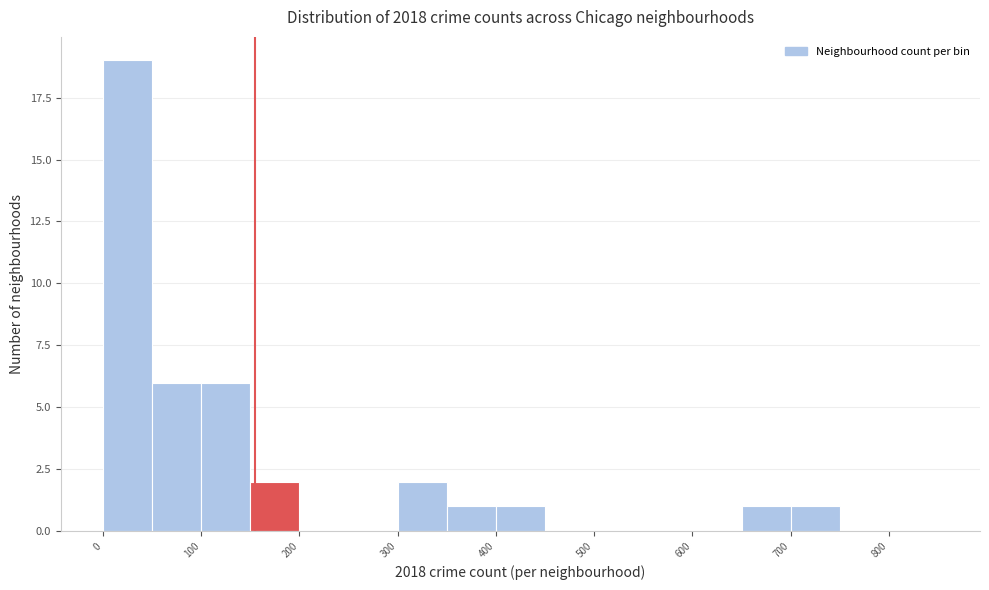

Reading left to right, list every bar in this chart as the range it spans on the x-axis followed by its height. The values are not printed on the chart, so give them approximately, as read against the axis.

0 to 50: 19
50 to 100: 6
100 to 150: 6
150 to 200: 2
200 to 250: 0
250 to 300: 0
300 to 350: 2
350 to 400: 1
400 to 450: 1
450 to 500: 0
500 to 550: 0
550 to 600: 0
600 to 650: 0
650 to 700: 1
700 to 750: 1
750 to 800: 0
800 to 850: 0